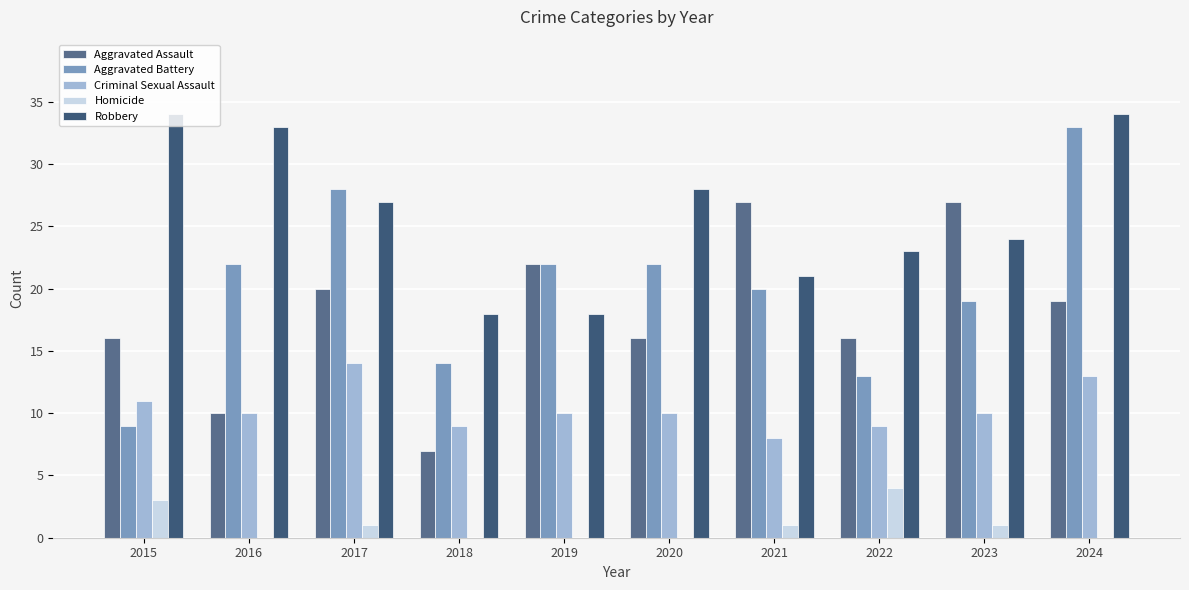

Reading left to right, list all the values displayed in this chart.

Aggravated Assault: 16	10	20	7	22	16	27	16	27	19
Aggravated Battery: 9	22	28	14	22	22	20	13	19	33
Criminal Sexual Assault: 11	10	14	9	10	10	8	9	10	13
Homicide: 3	0	1	0	0	0	1	4	1	0
Robbery: 34	33	27	18	18	28	21	23	24	34